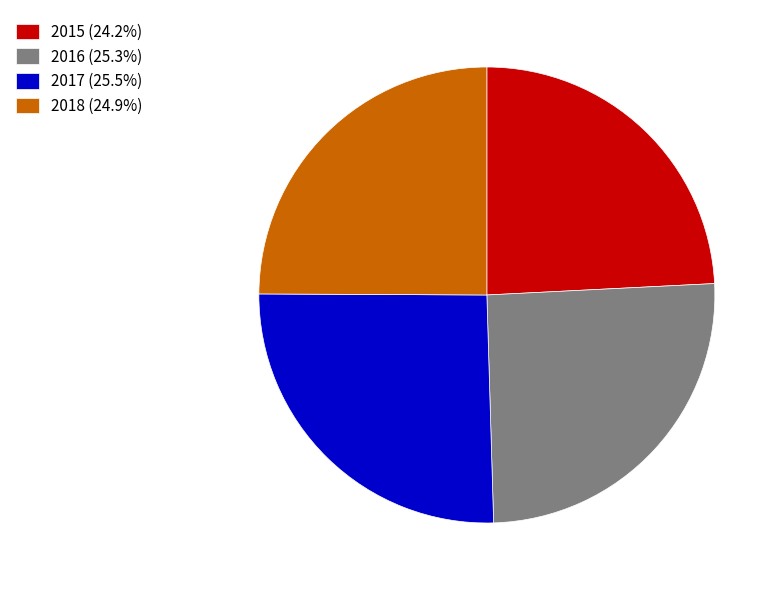

Does any single category account for the majority?

No